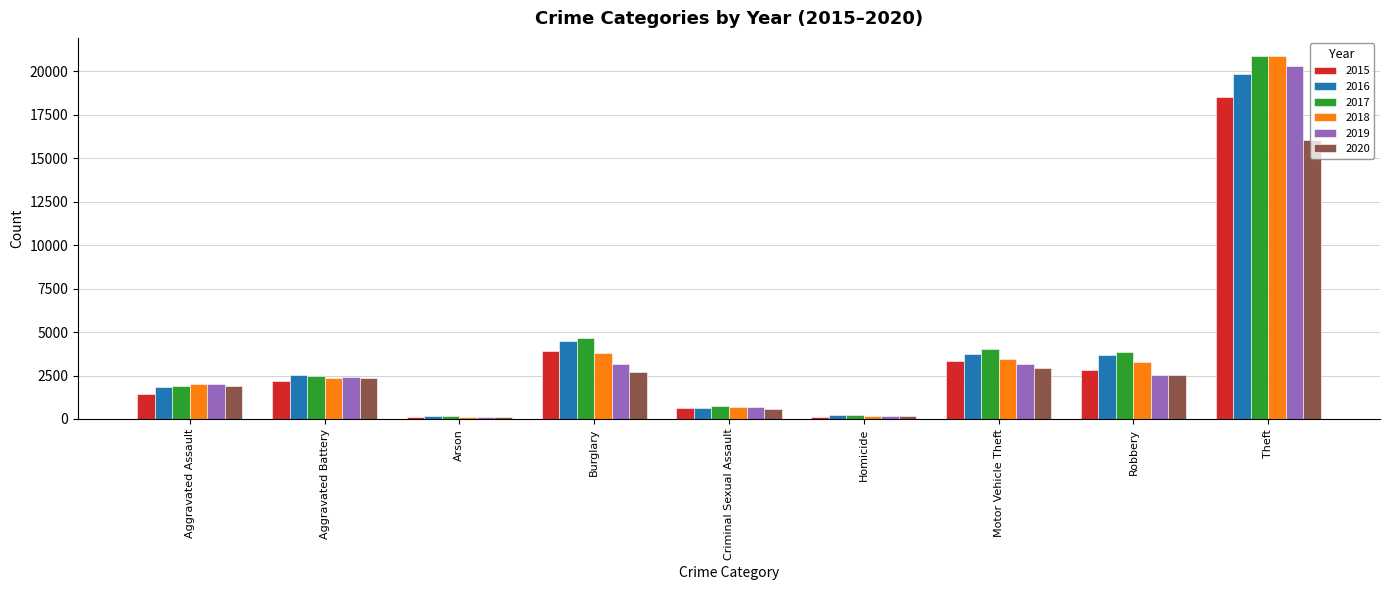

Count the number of data series in this chart.

6